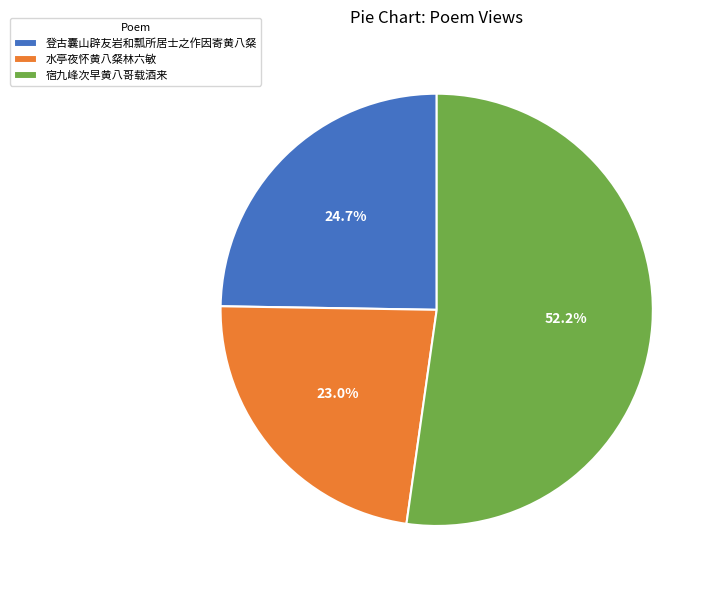

How many segments does this pie chart have?

3